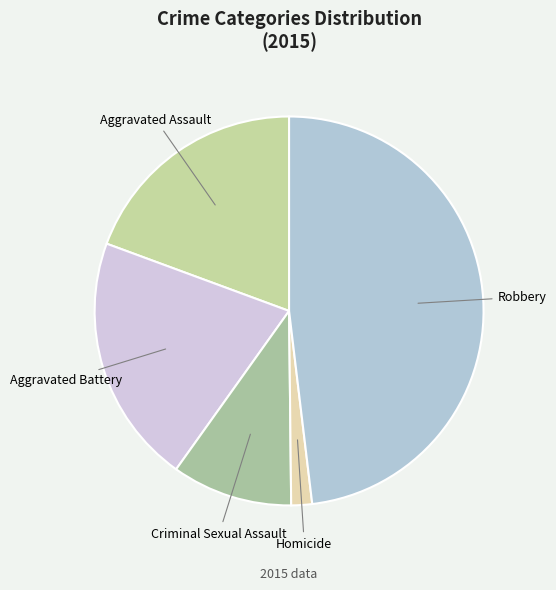

Rank the categories by value from highest to lowest.

Robbery, Aggravated Battery, Aggravated Assault, Criminal Sexual Assault, Homicide